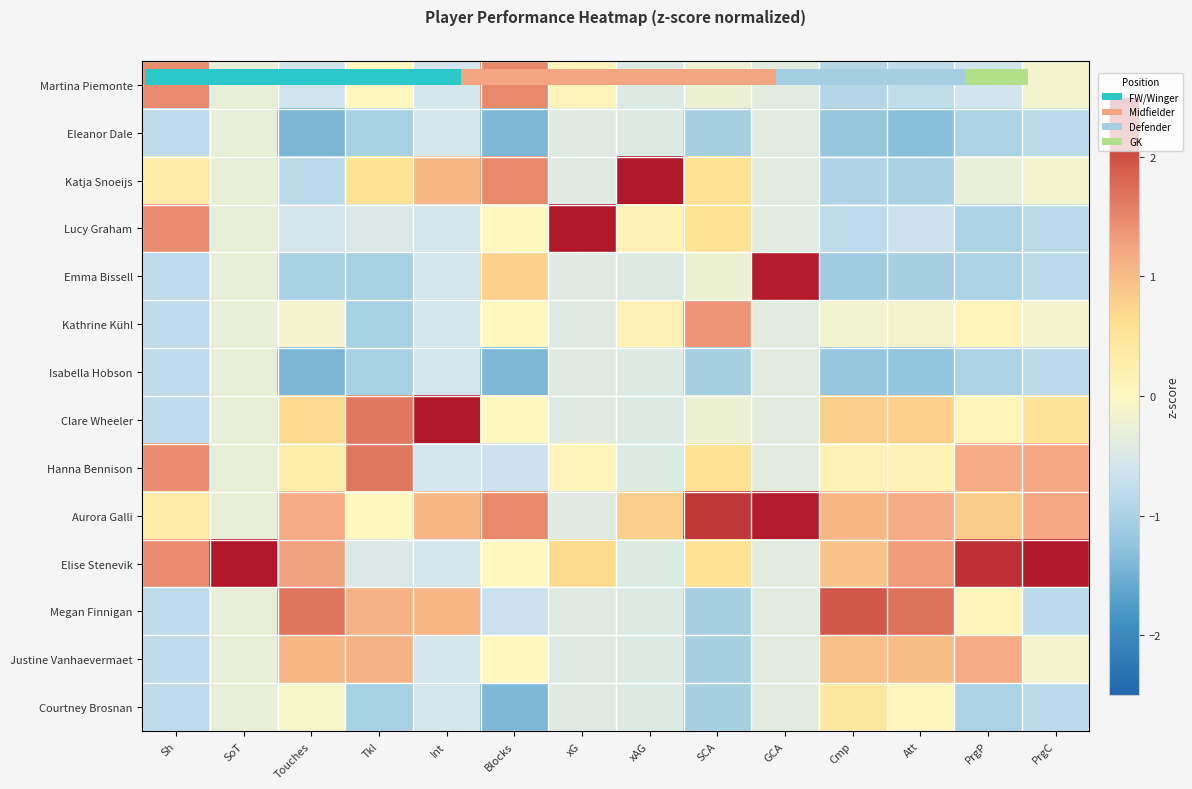

The Isabella Hobson series shows -0.8 at PrgC. True or false?

True